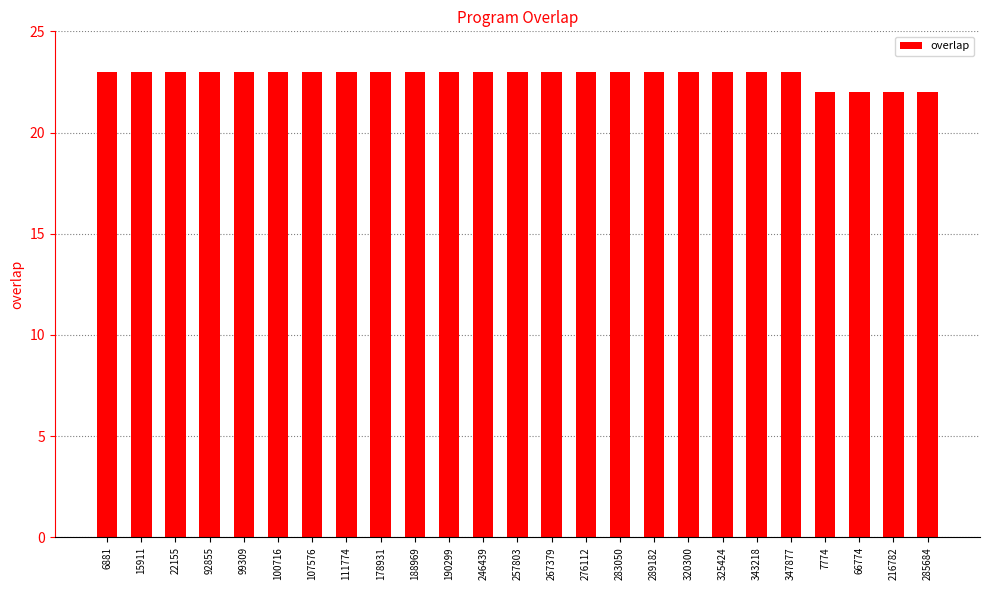

What is the difference between the maximum and minimum values?

1